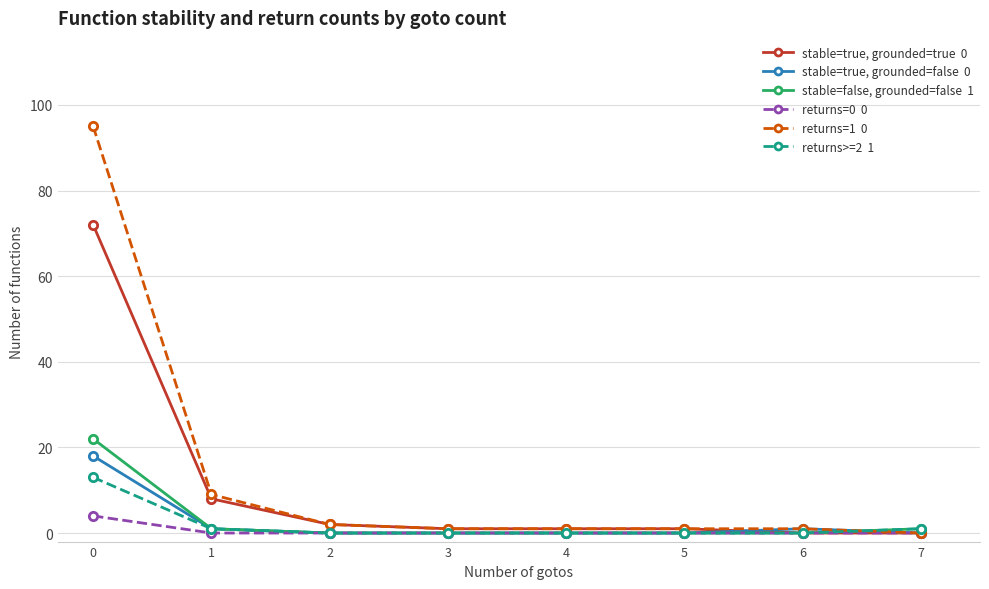

Reading left to right, list all the values displayed in this chart.

stable=true, grounded=true: 72	8	2	1	1	1	0	0
stable=true, grounded=false: 18	1	0	0	0	0	1	0
stable=false, grounded=false: 22	1	0	0	0	0	0	1
returns=0: 4	0	0	0	0	0	0	0
returns=1: 95	9	2	1	1	1	1	0
returns>=2: 13	1	0	0	0	0	0	1